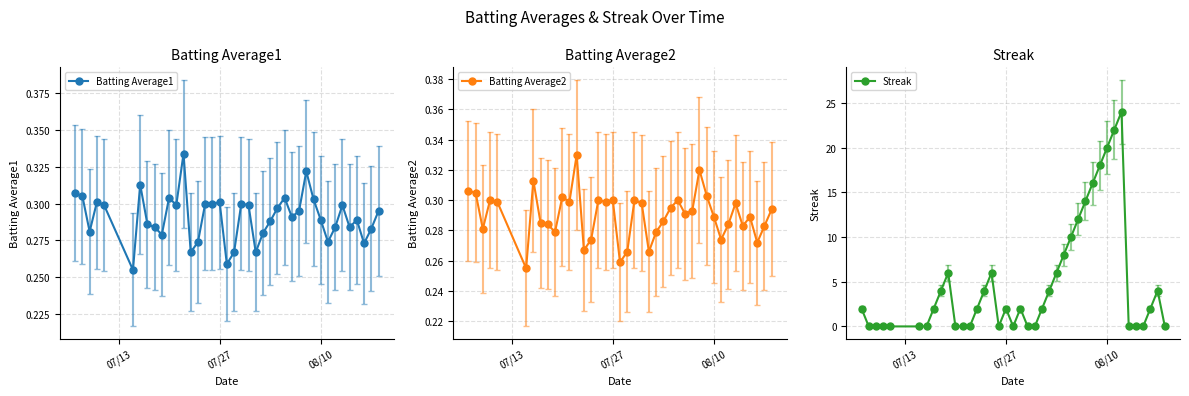

How many Batting Average1 values are between 0 and 1?

40